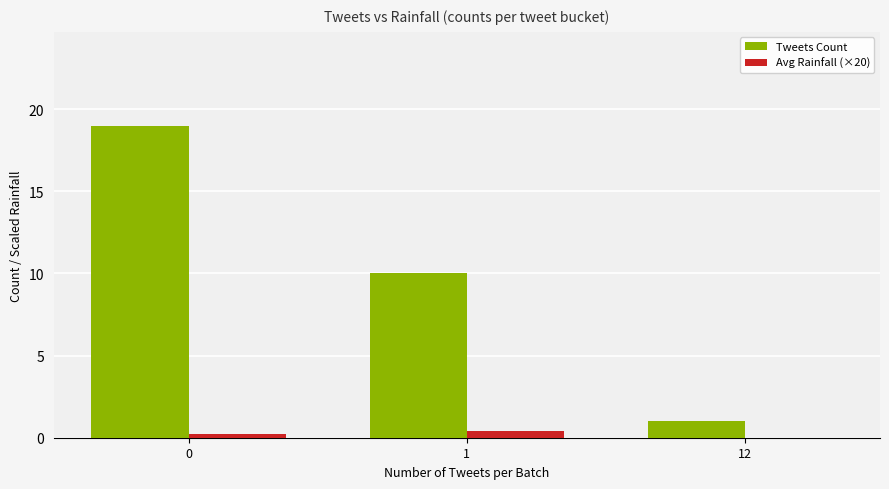

Which series has the largest range (max minus min)?

Tweets Count